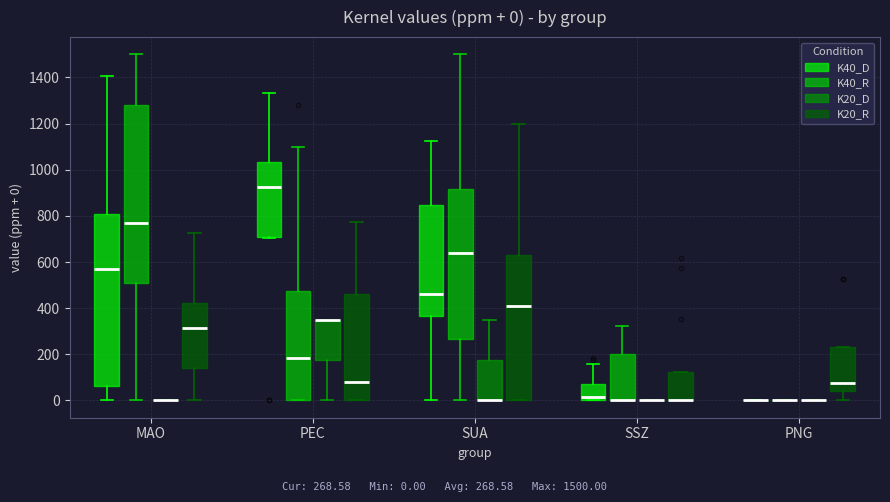

Comparing the boxes themselves (not the whiskers), which one is the tallest?

MAO (K40_R)